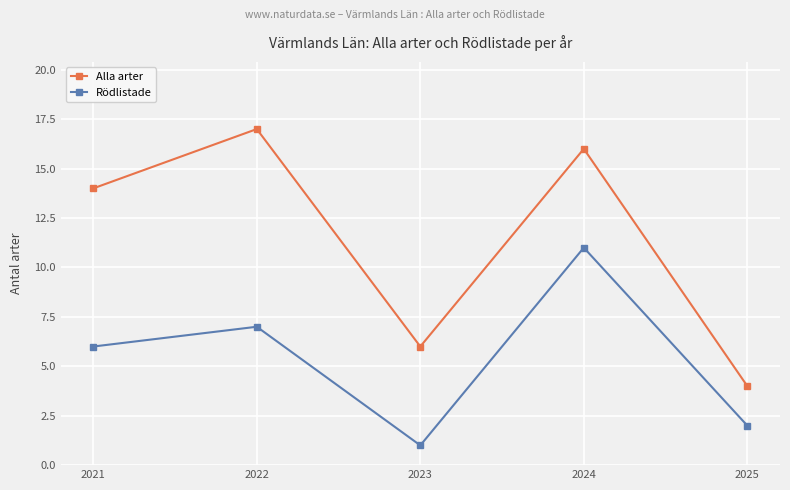

Between 2022 and 2023, which series saw the biggest shift?

Alla arter